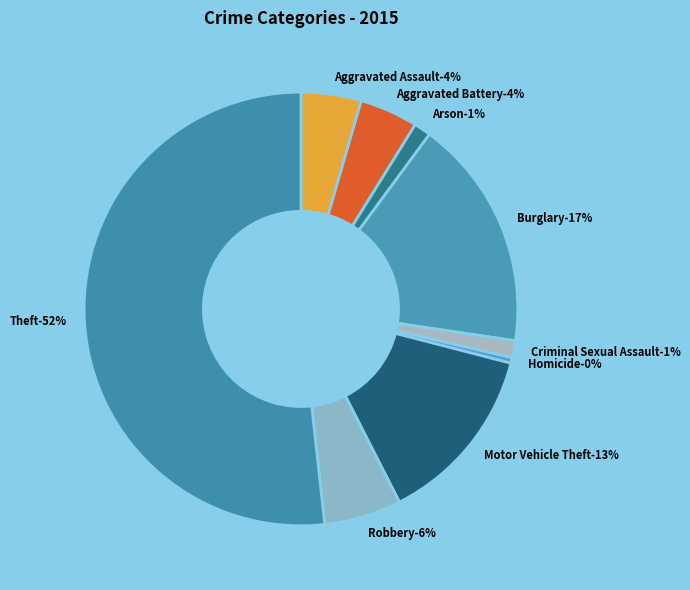

The Theft slice represents 46% of the pie. True or false?

False